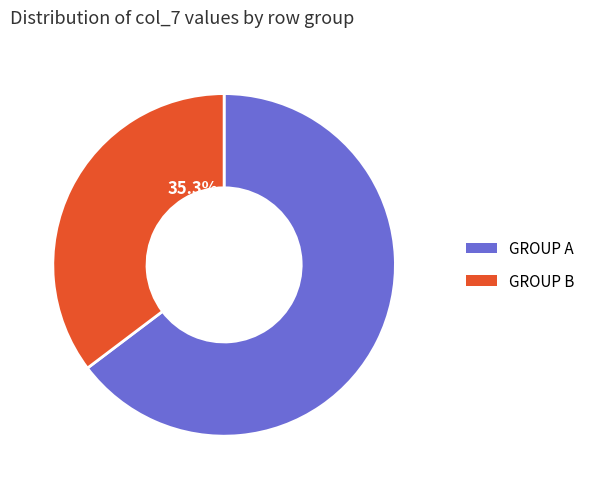

Is there any slice that represents more than half of the pie?

Yes